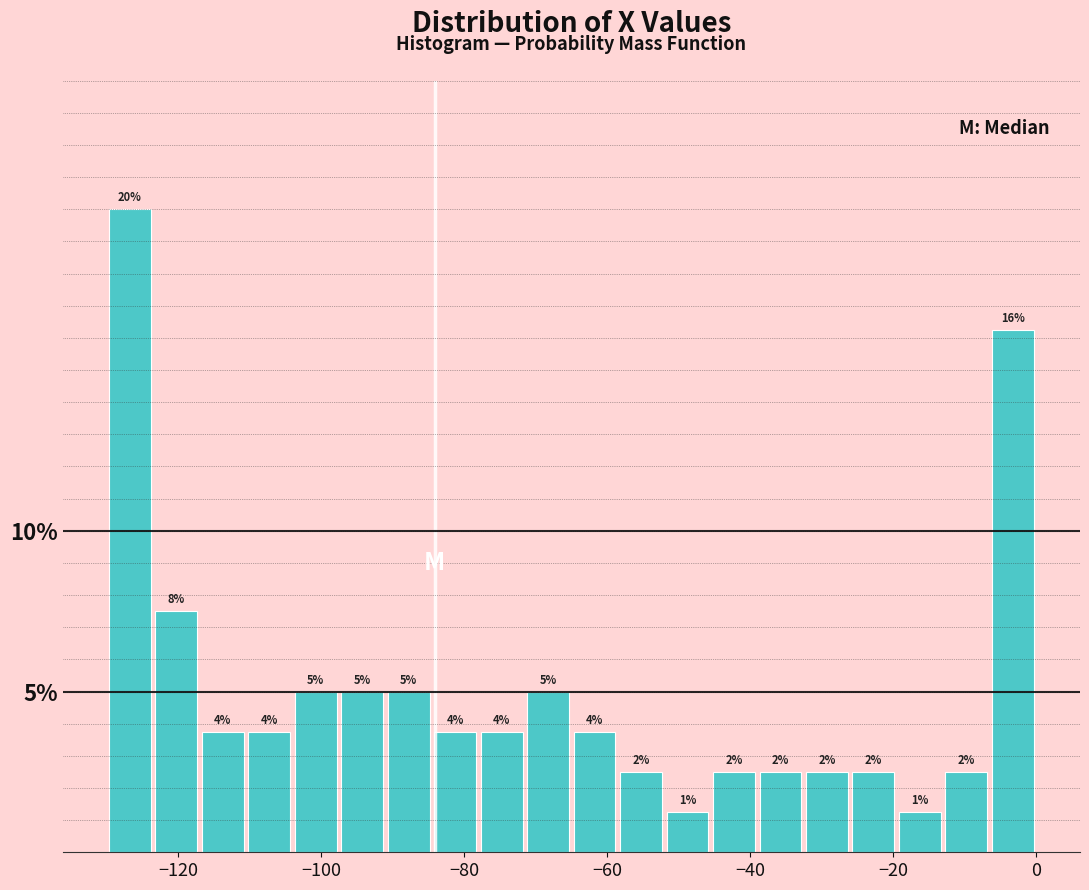

Around what value on the x-axis is the tallest bar? Give the approximate position of its centre, as read against the axis.

-126